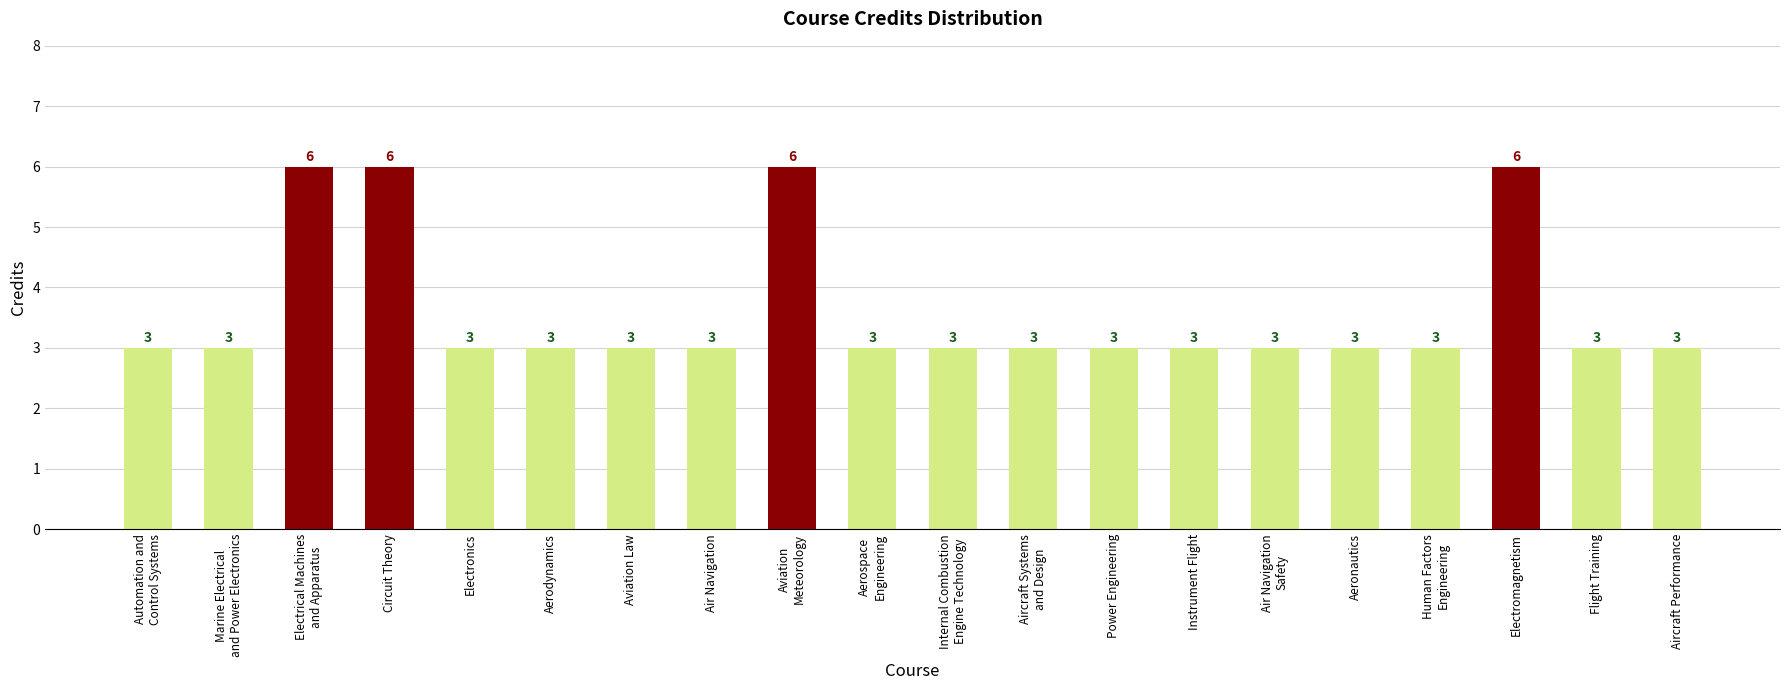

True or false: the data shows 4 at Marine Electrical
and Power Electronics.

False